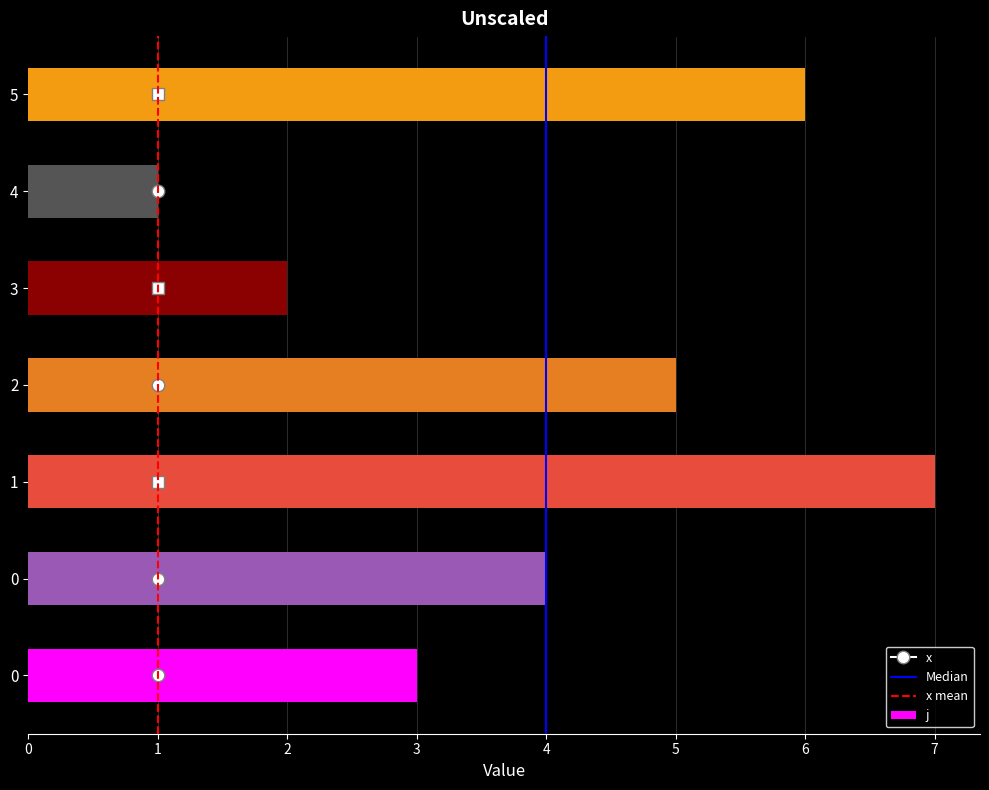

Does the chart contain any negative values?

No